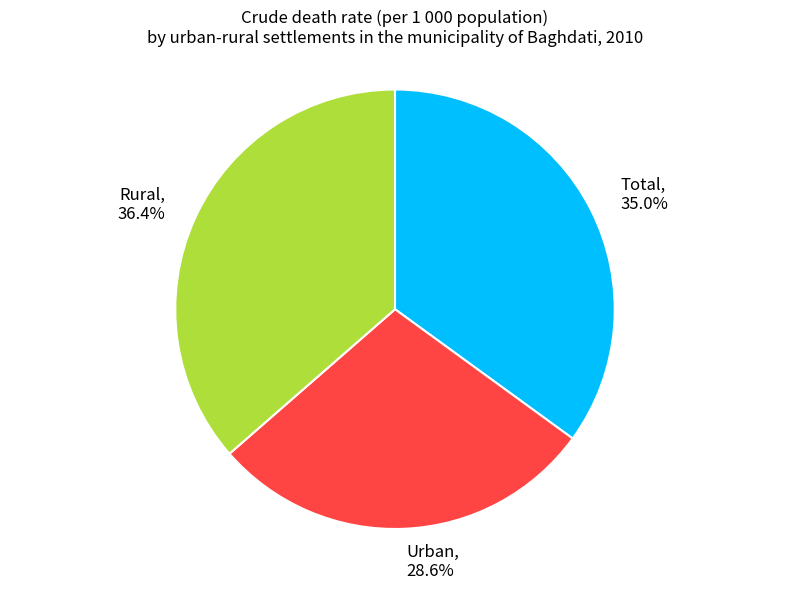

To the nearest percent, what is the difference between the largest and smallest slice percentages?

8%